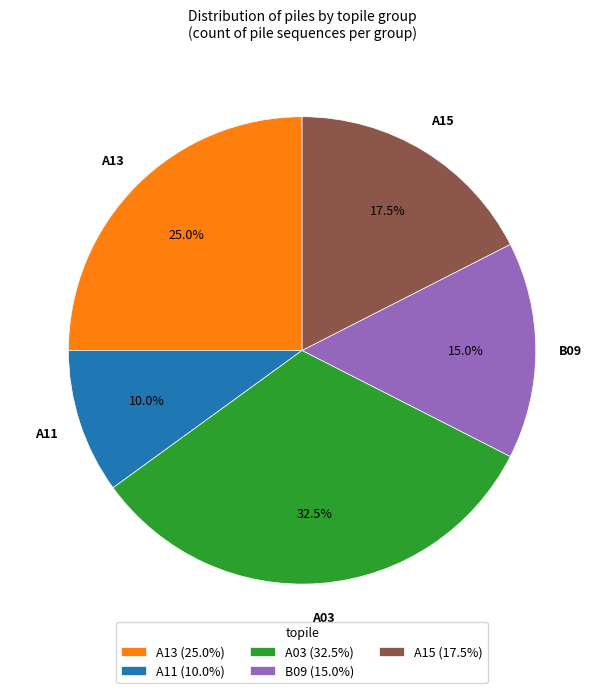

Do A11 and A13 together represent more than half of the pie?

No